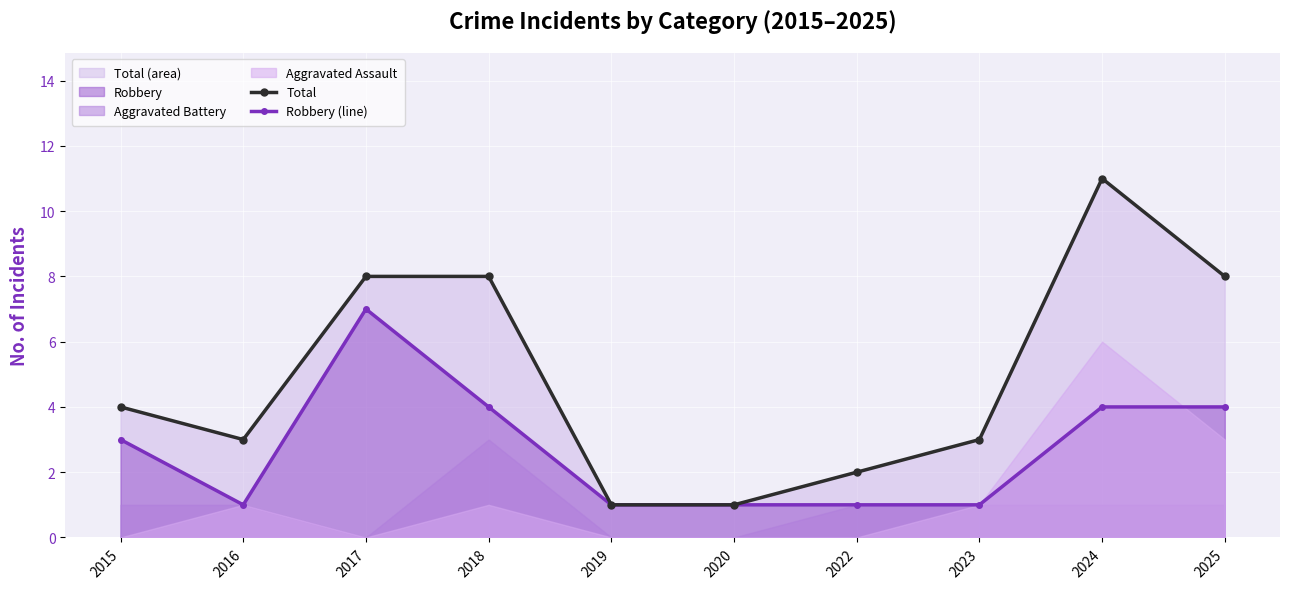

Reading left to right, extract all data points from this chart.

Total: 4	3	8	8	1	1	2	3	11	8
Robbery (line): 3	1	7	4	1	1	1	1	4	4